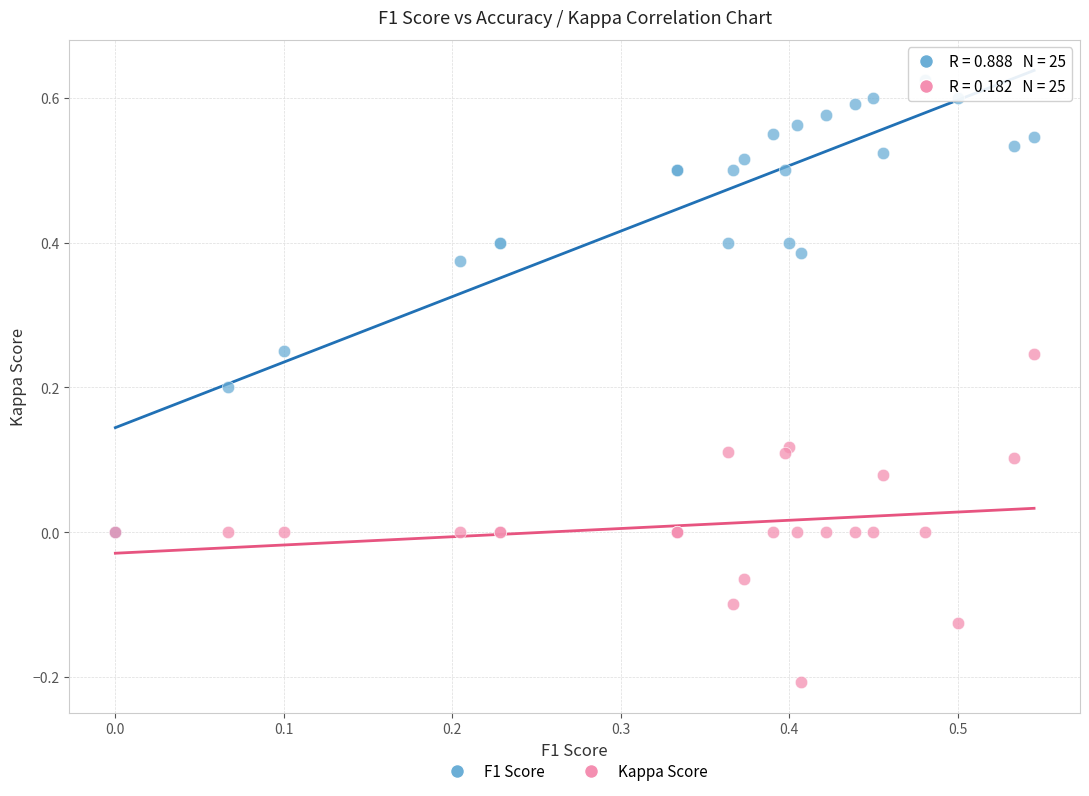

What are all the series names shown in the legend?

F1 Score, Kappa Score